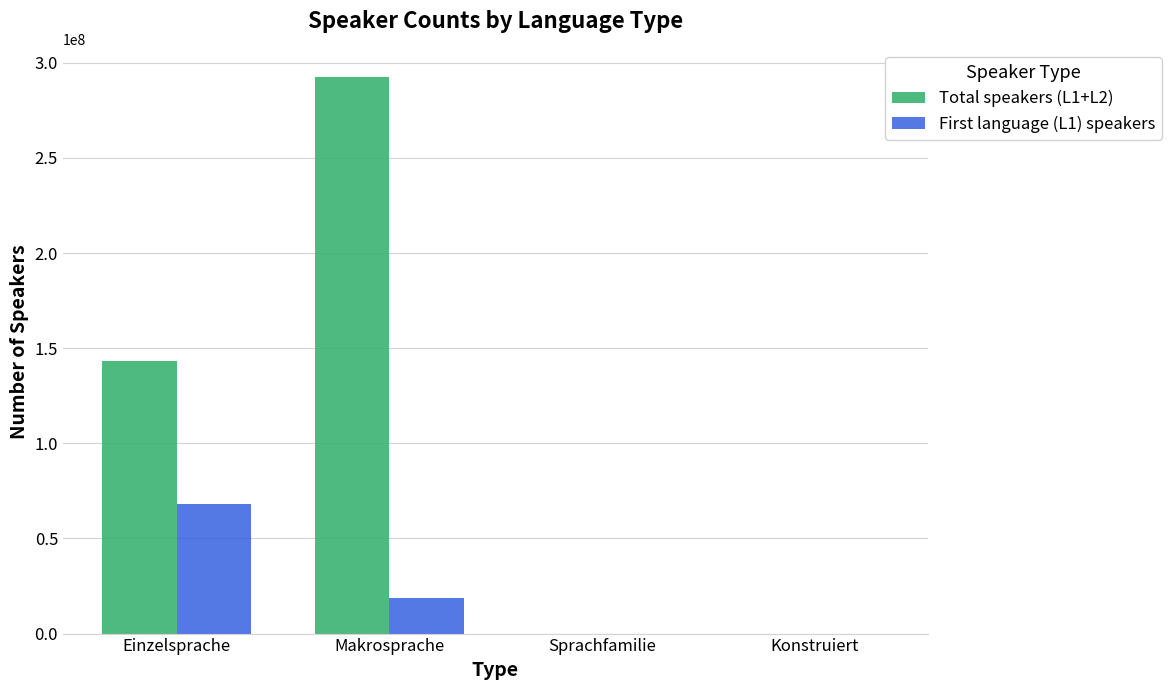

The First language (L1) speakers series shows 0 at Konstruiert. True or false?

True